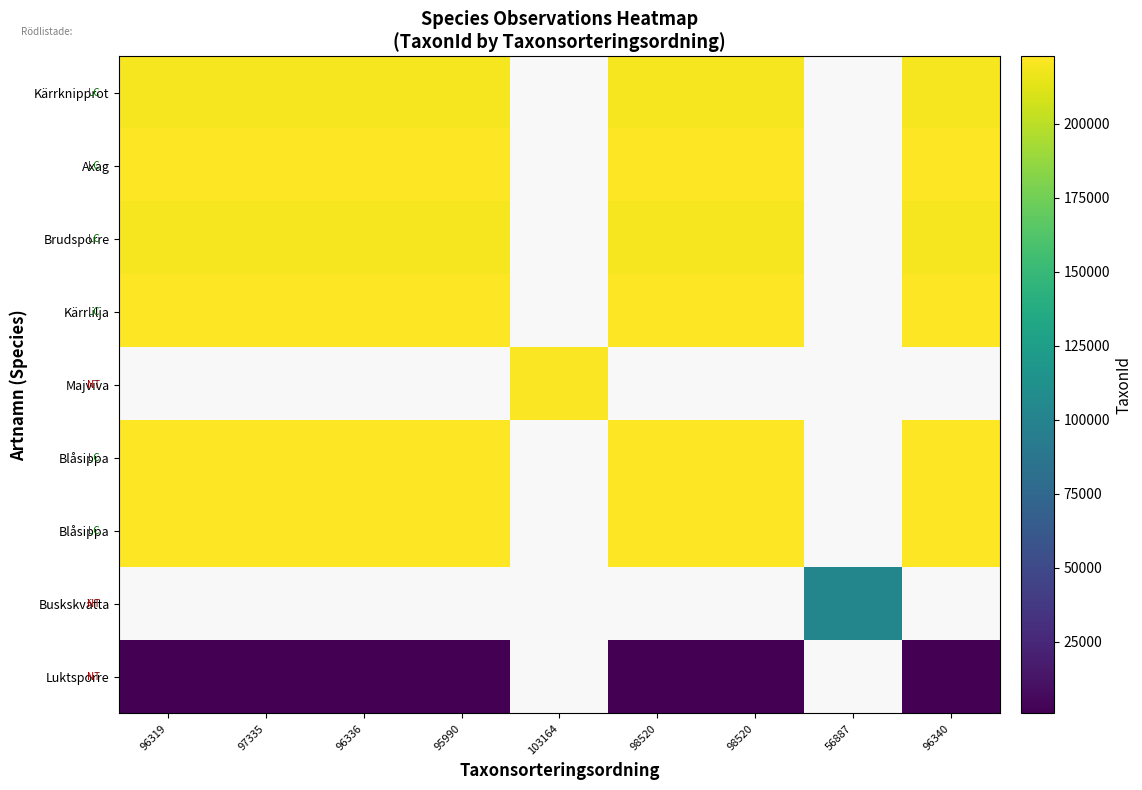

What is the maximum value shown in the chart?

222662.0